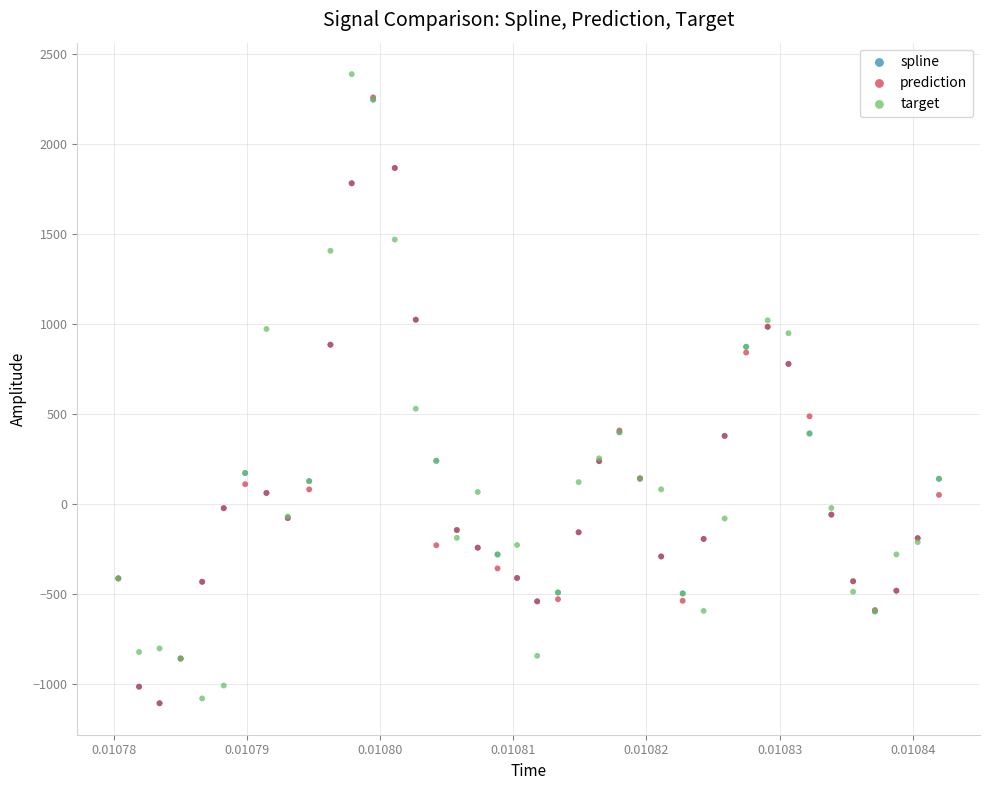

Which series has the widest spread of Y values?

target